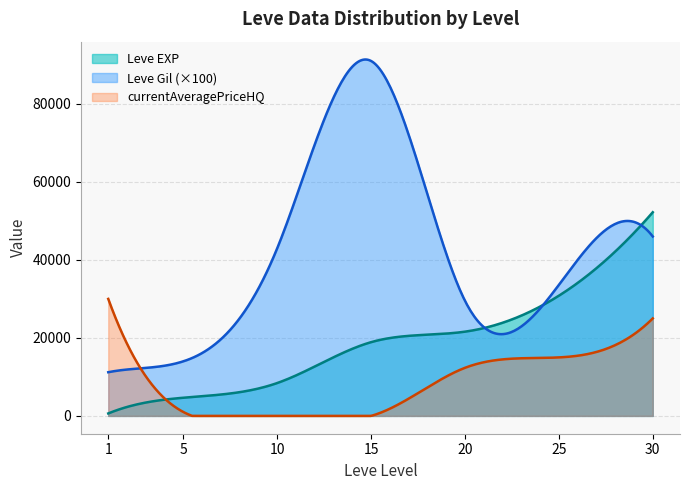

What is the spread (max minus min) of values at 30?

27225.0